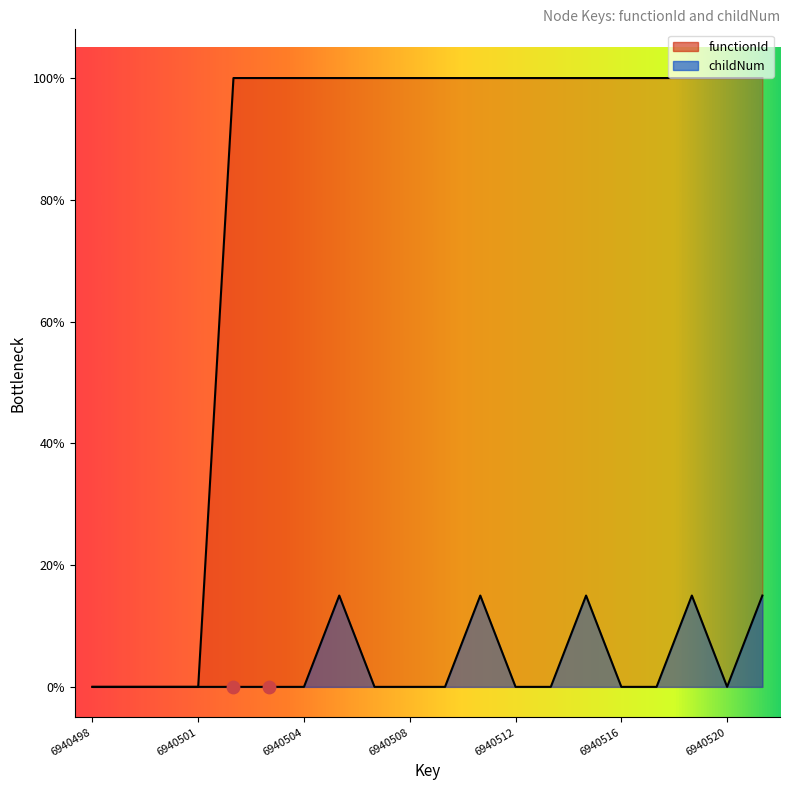

Which series reaches the maximum Y coordinate?

functionId